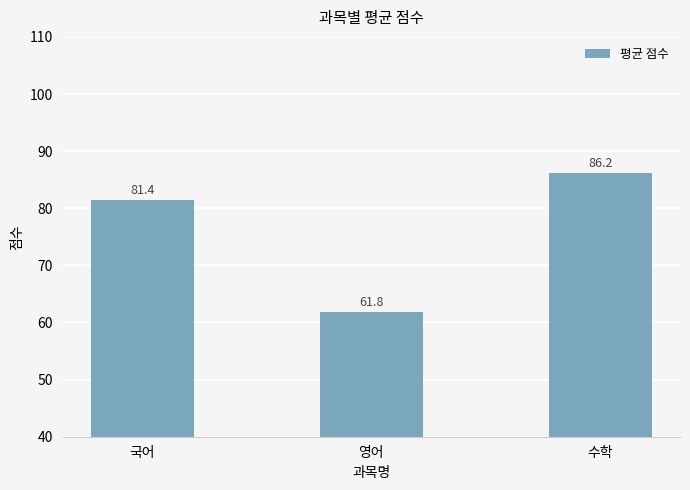

What is the value of the 3rd bar from the left?

86.2